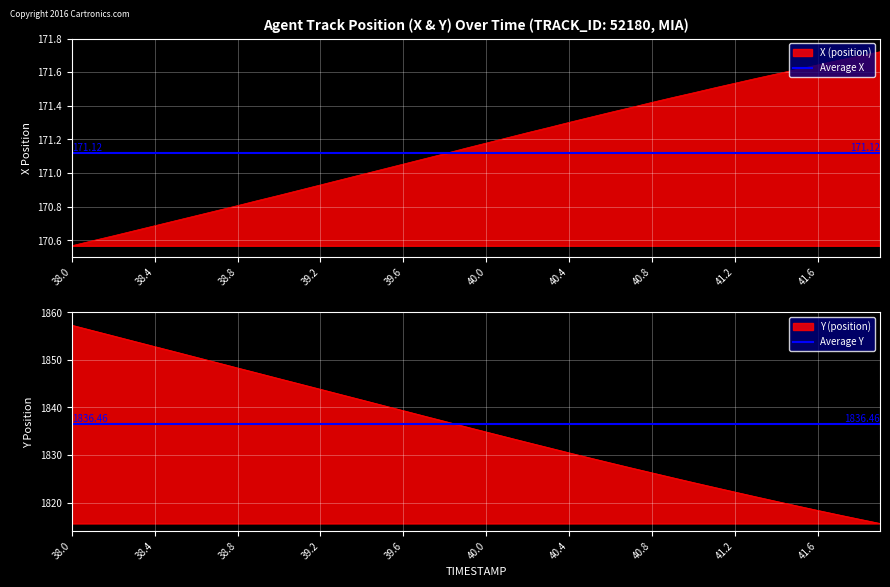

The Average X series shows 171.1 at 38.0. True or false?

True